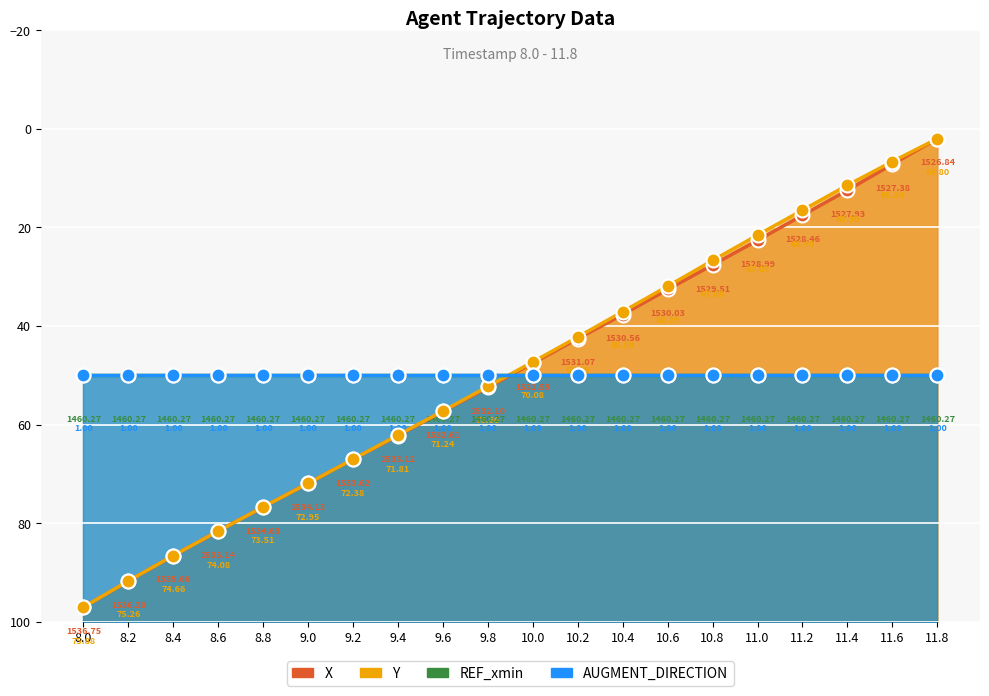

Which series contains the highest Y value?

X